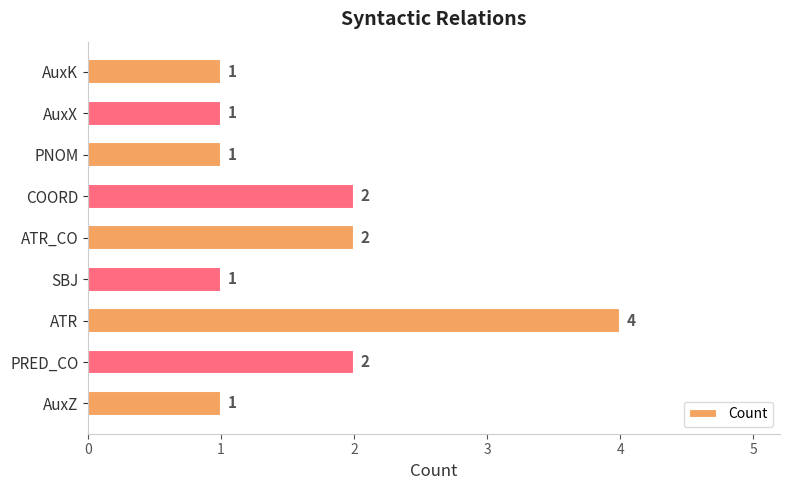

The value at COORD is 2. True or false?

True